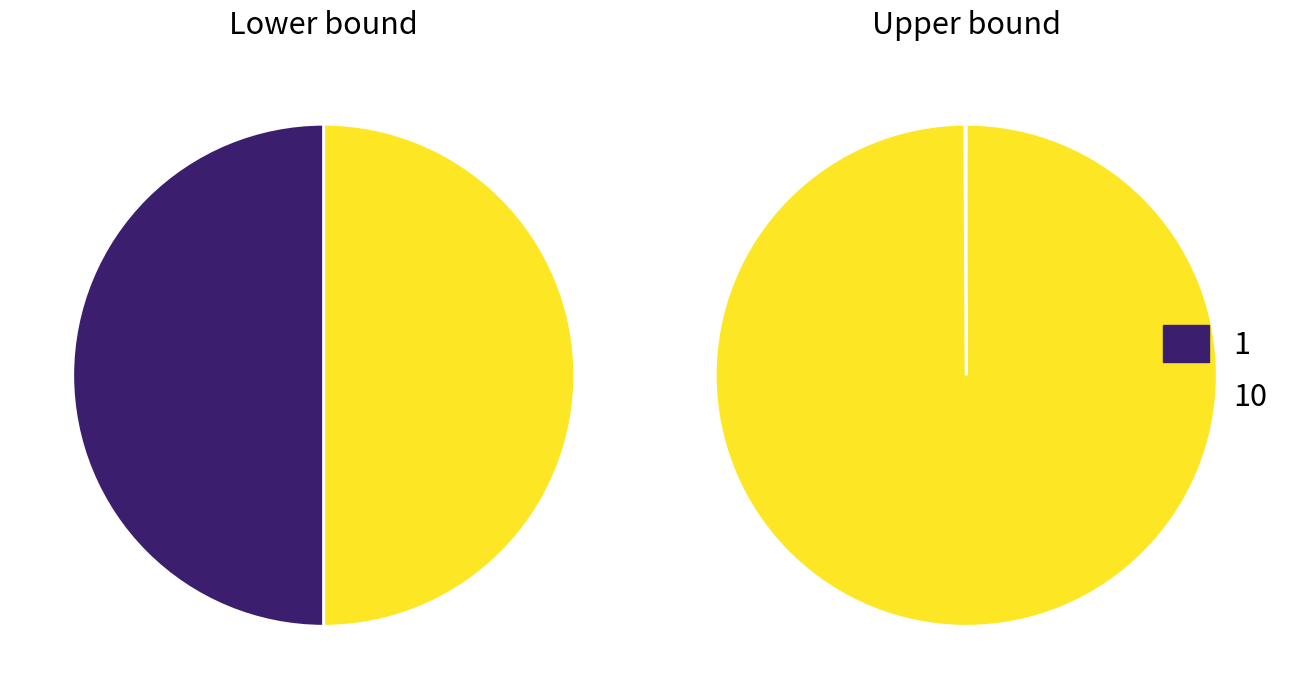

To the nearest percent, what is the combined percentage of 10 and 1?

100%